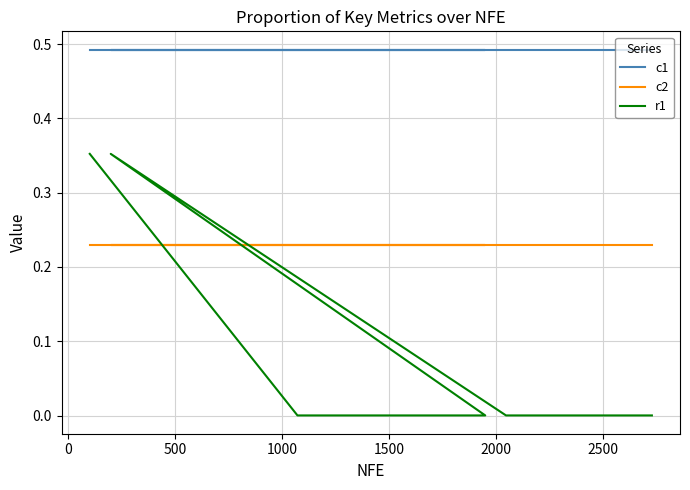

Which series ends up on top after the final intersection of c2 and r1?

c2